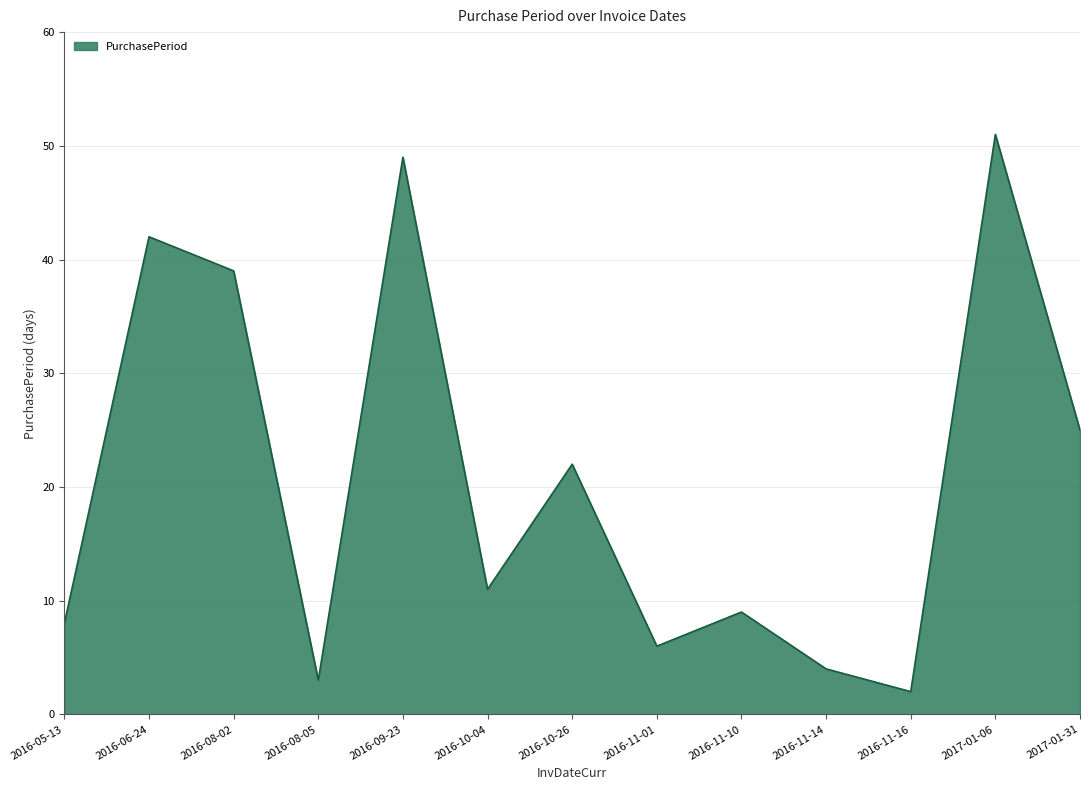

What is the sum of all values?

271